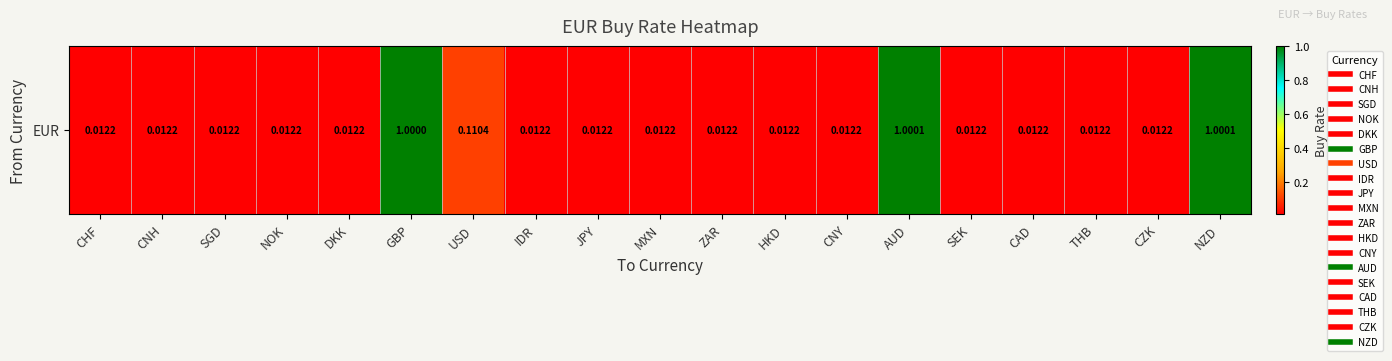

Which category has the highest value across all series?

NZD